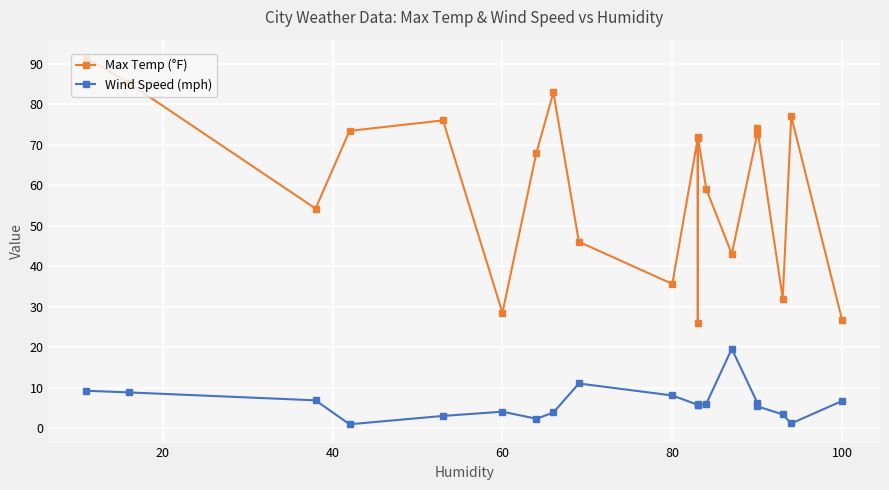

How many interior local peaks does the Wind Speed (mph) series have?

4